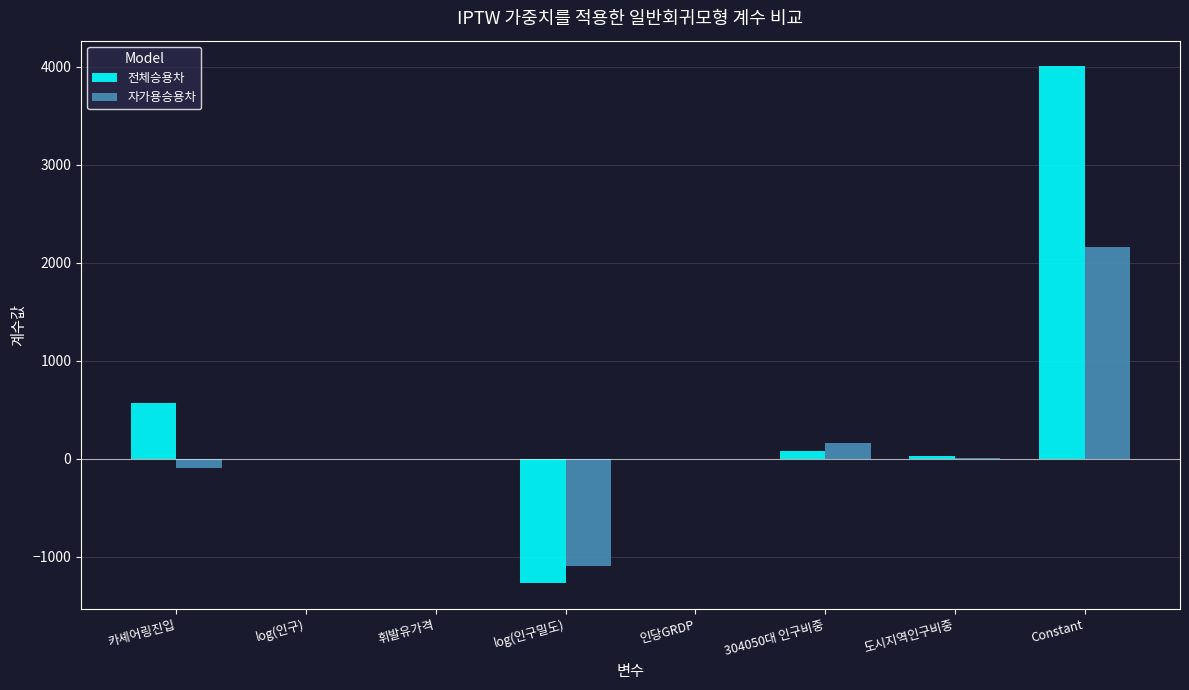

What is the average value of the 자가용승용차 series?

143.1